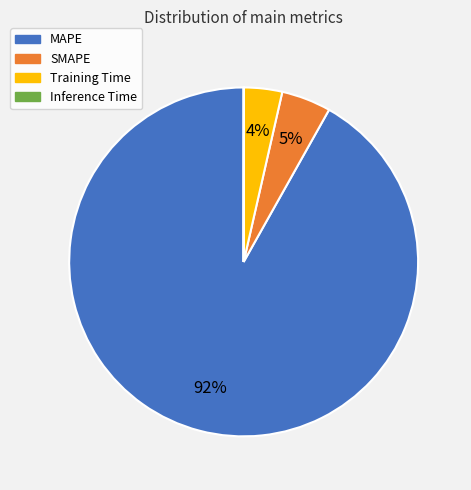

Does any single category account for the majority?

Yes